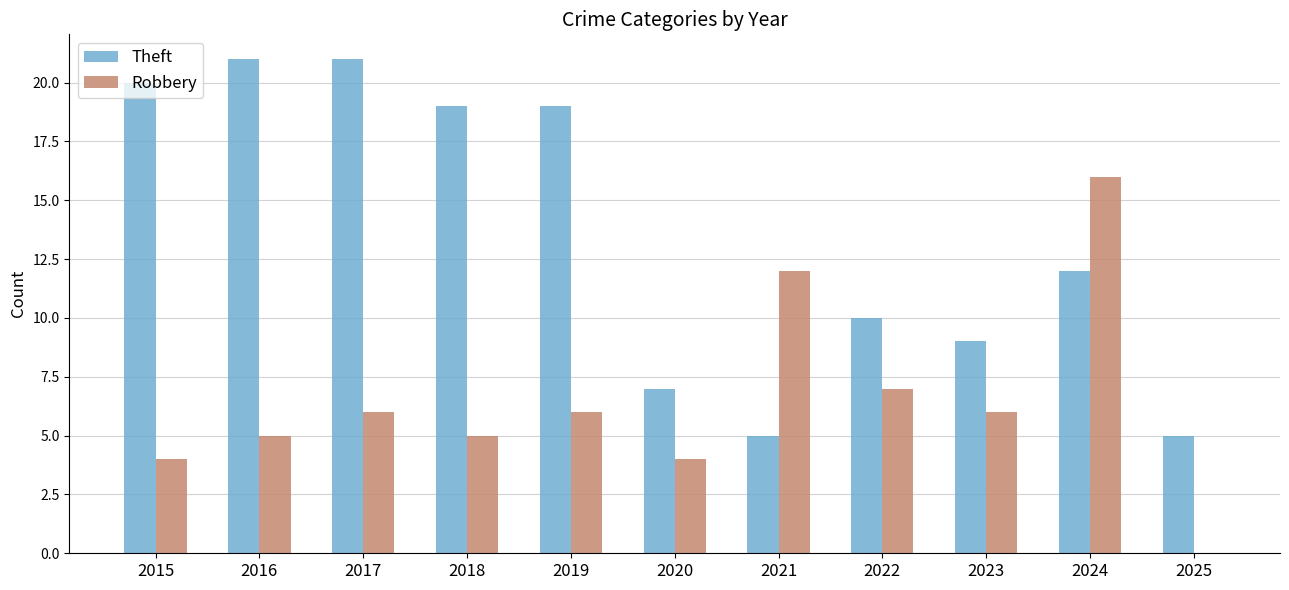

Which series has the largest total across all categories?

Theft